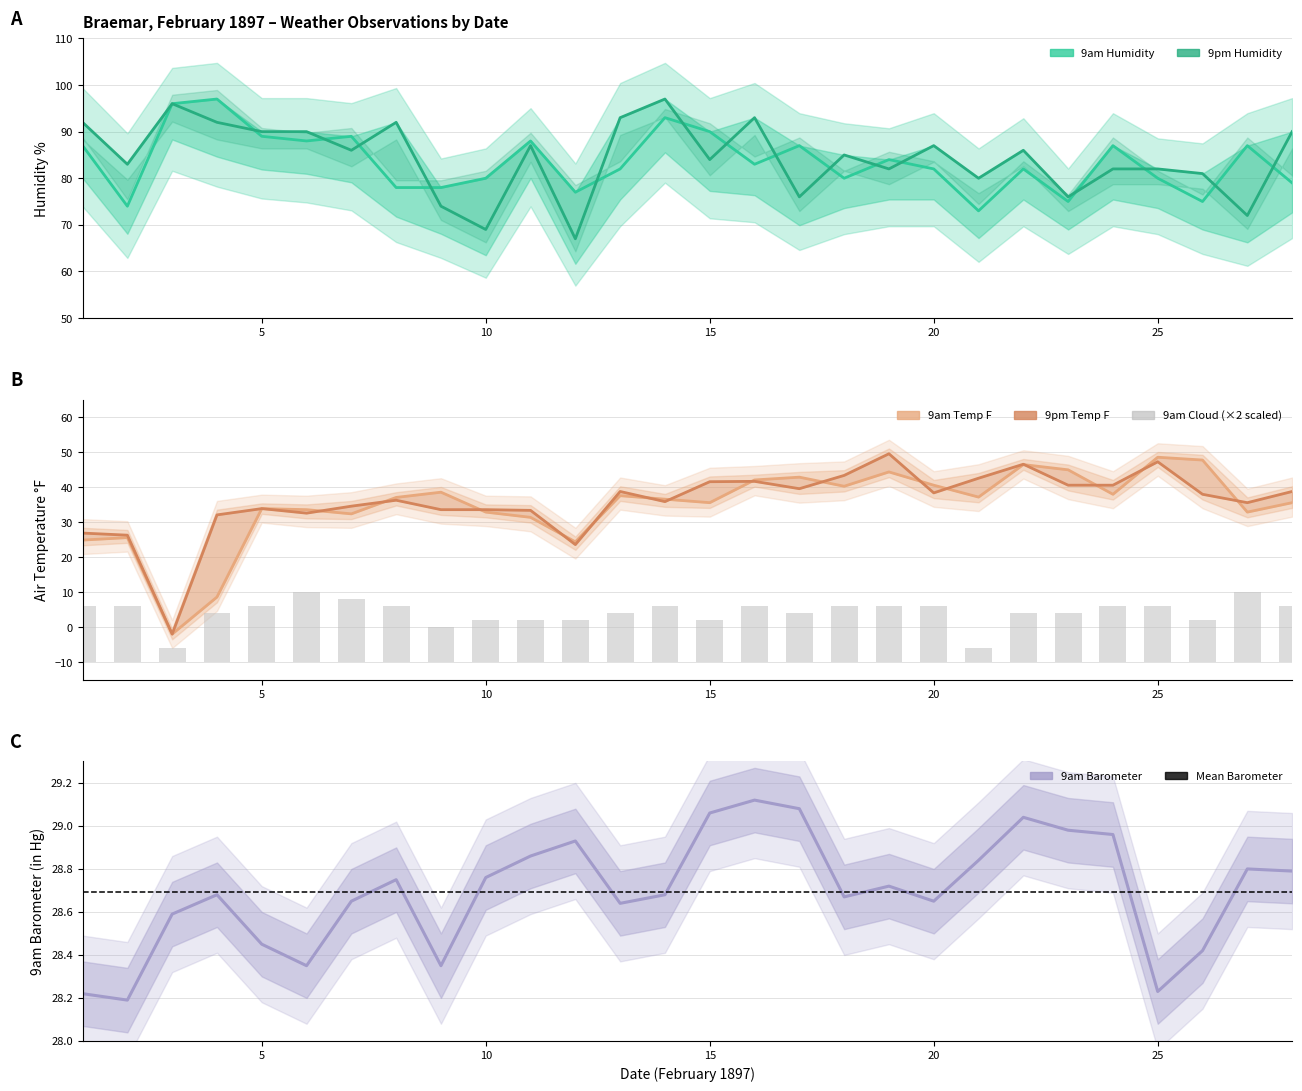

Is the value of 9am Barometer at 24 greater than the value of 9pm Humidity at 28?

No